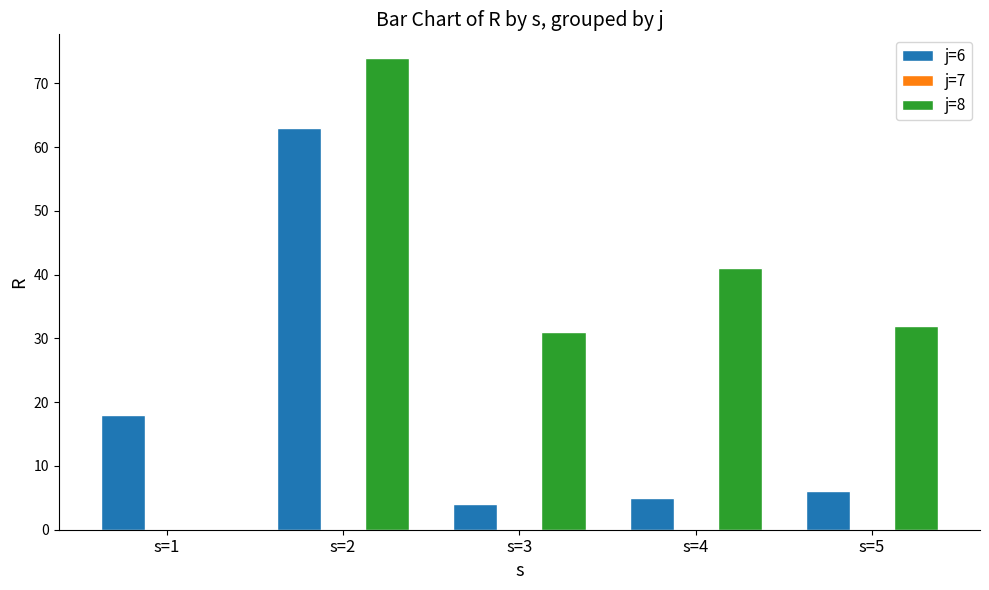

The value of j=8 at s=1 is 0. True or false?

True